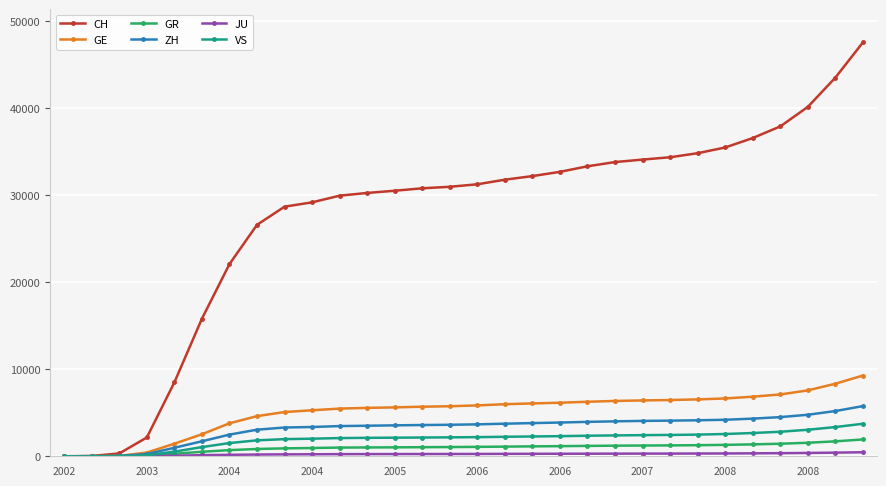

Which series has the widest spread of values?

CH